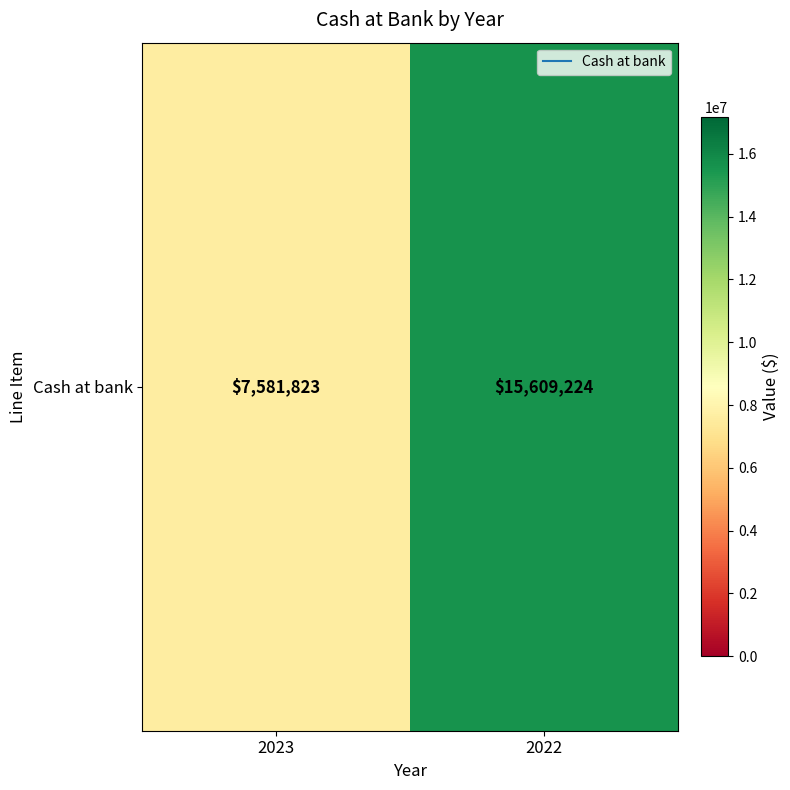

What is the change in value from 2023 to 2022?

+8027401